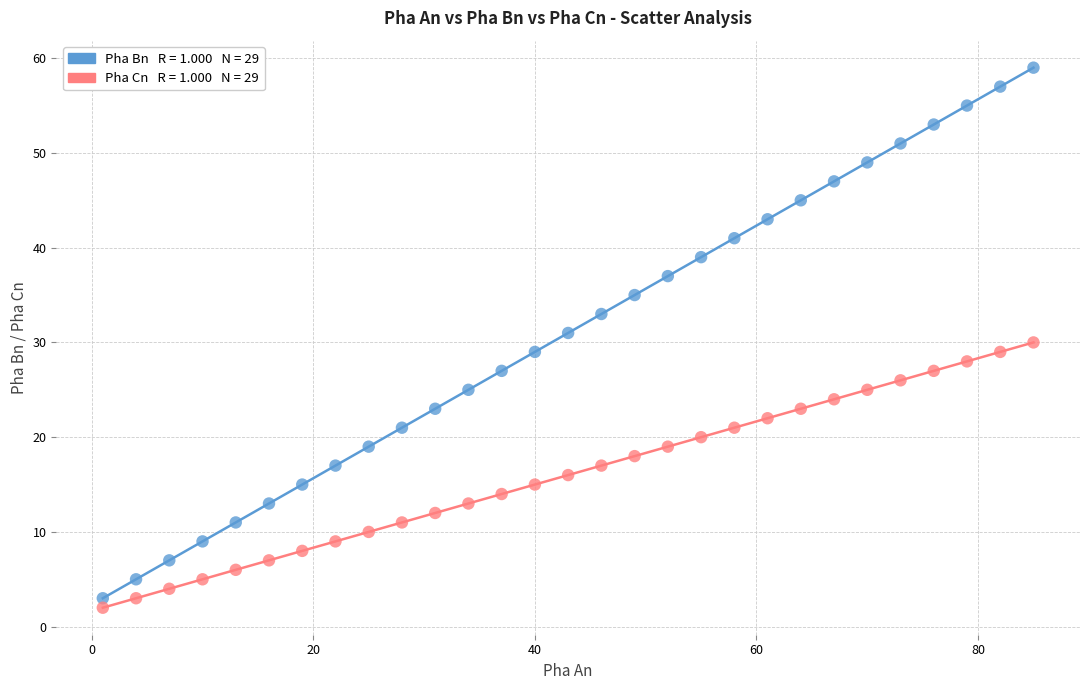

Across all data points, what is the range of Y values (max minus min)?

57